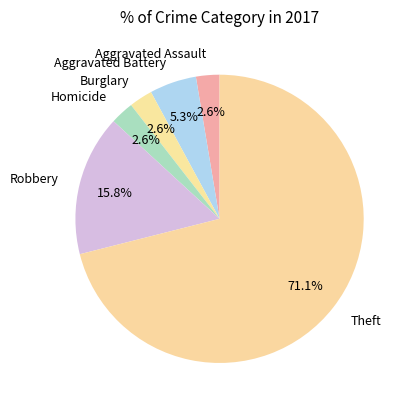

Does Robbery represent more than half of the total?

No